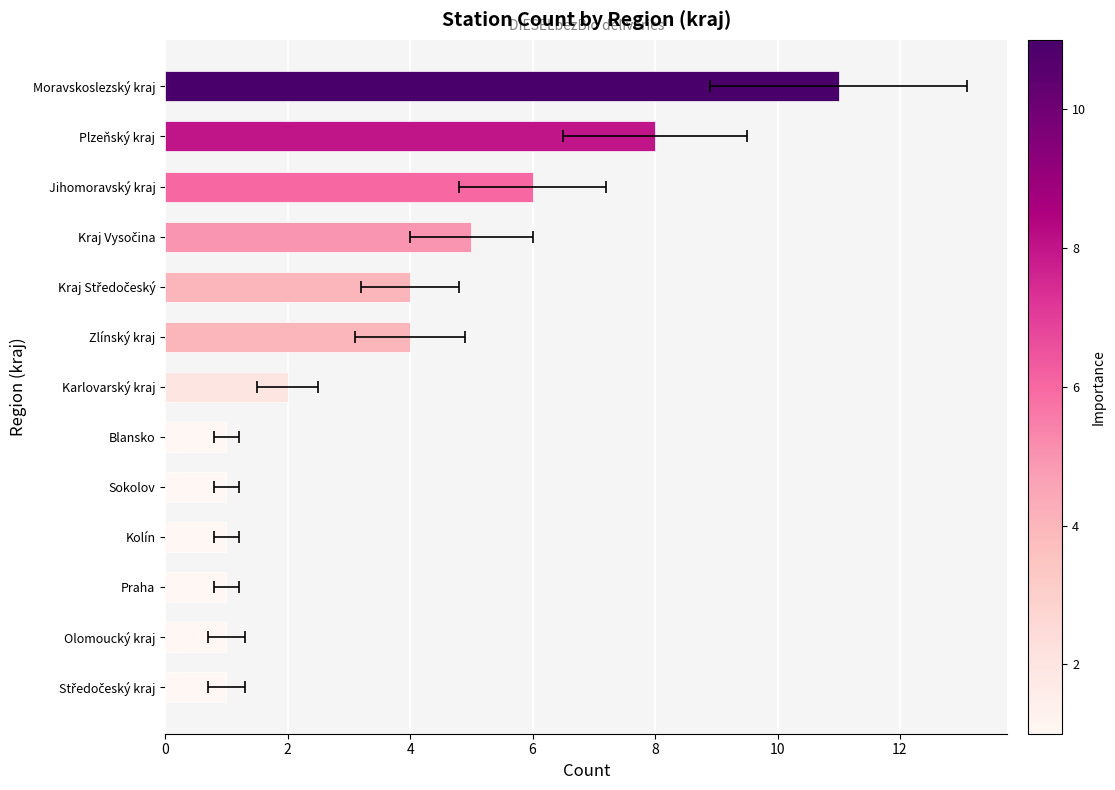

What is the change in value from 2 to 12?

+10